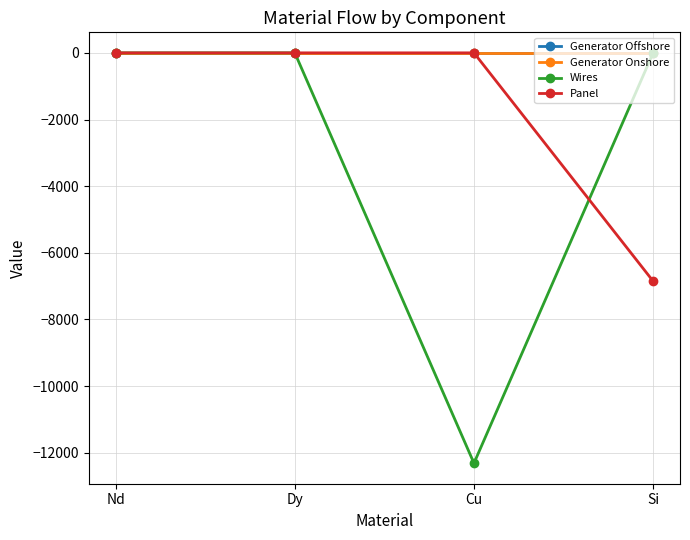

True or false: Panel has a value of -9775.8 at Si.

False